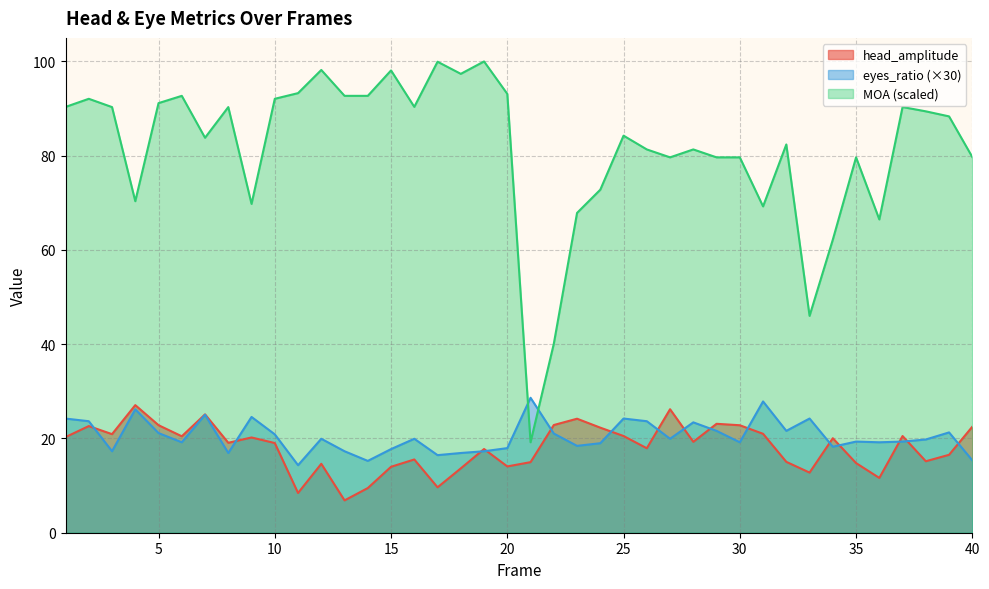

Between 37 and 7, which is larger?

7